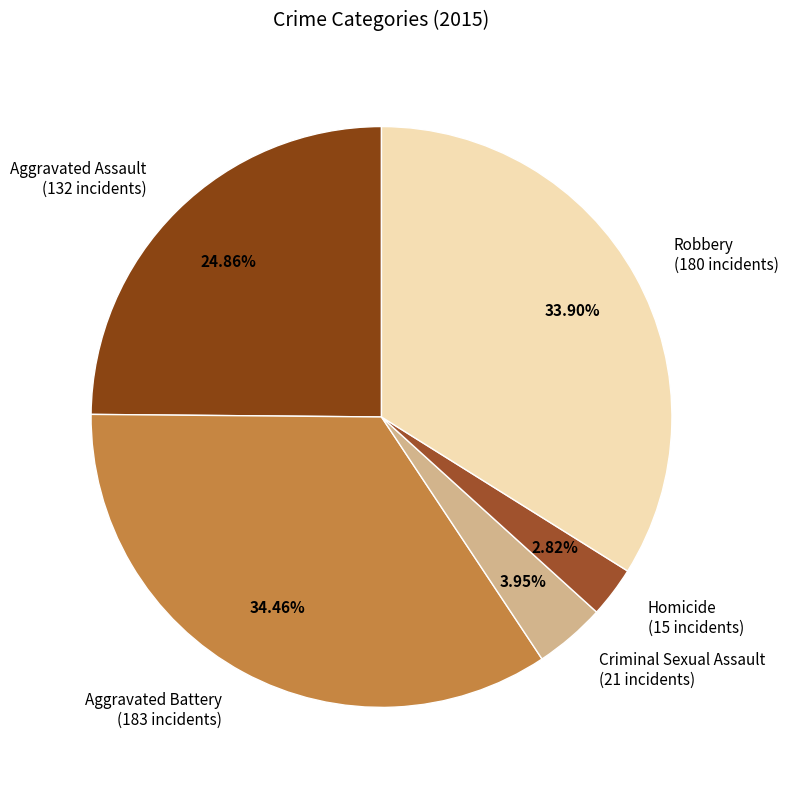

To the nearest percent, what is the difference between the largest and smallest slice percentages?

32%